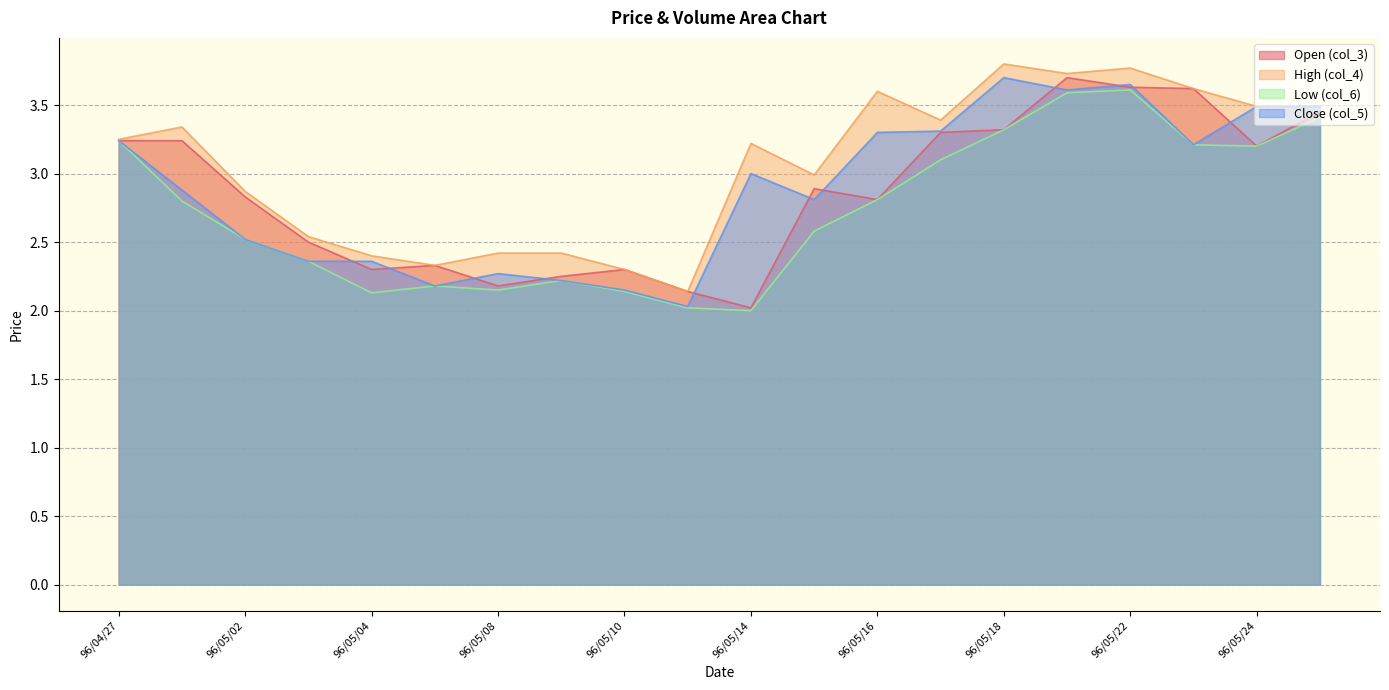

What is the sum of all col_5 values?

57.8